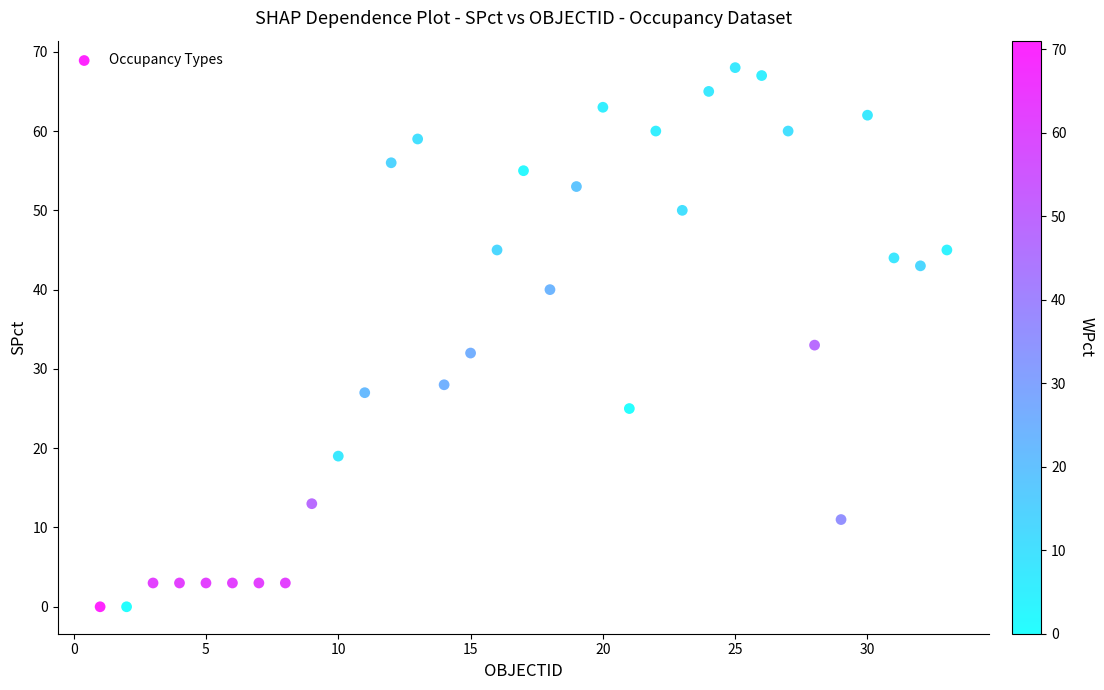

What is the range of X values (max minus min)?

32